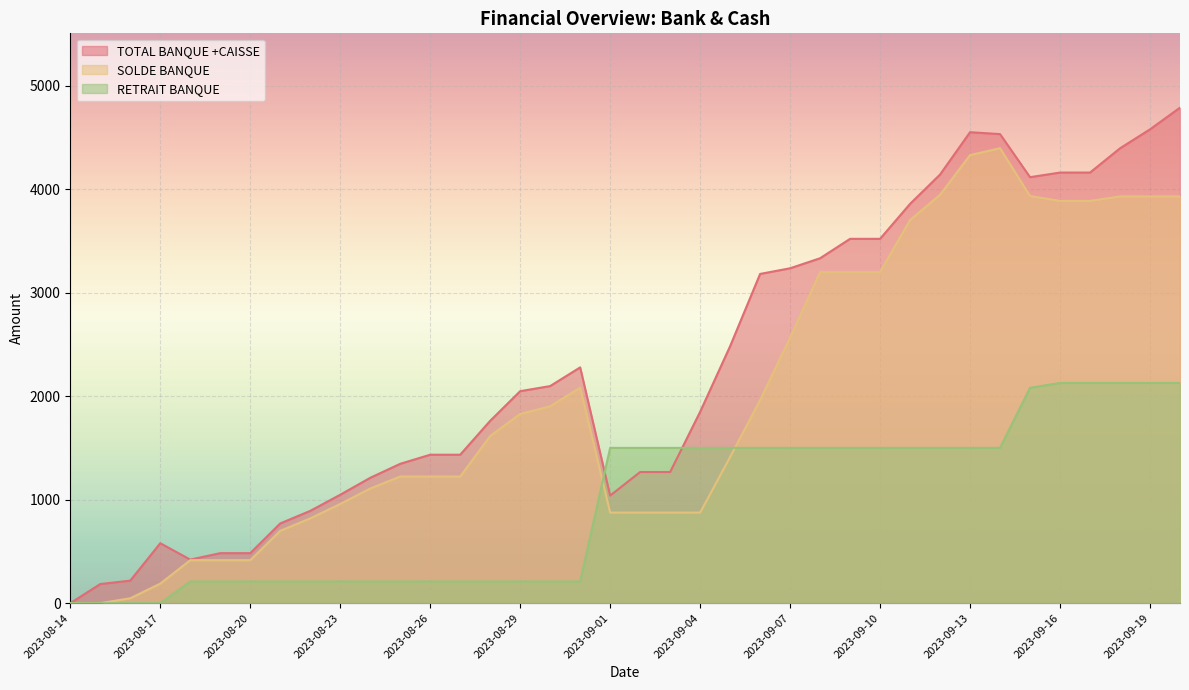

What is the total value across all series at 2023-08-22?

1920.3